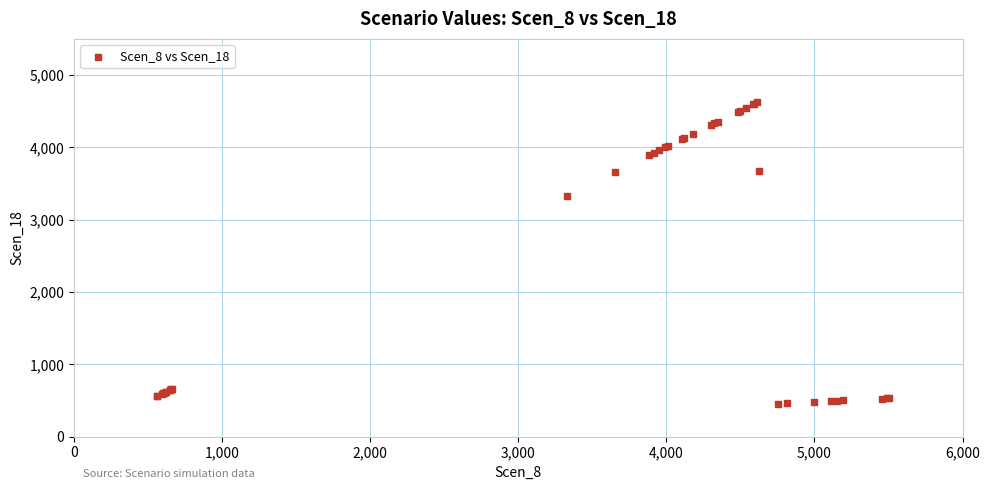

What Y value in the scatter plot is closest to 2540?

3333.8